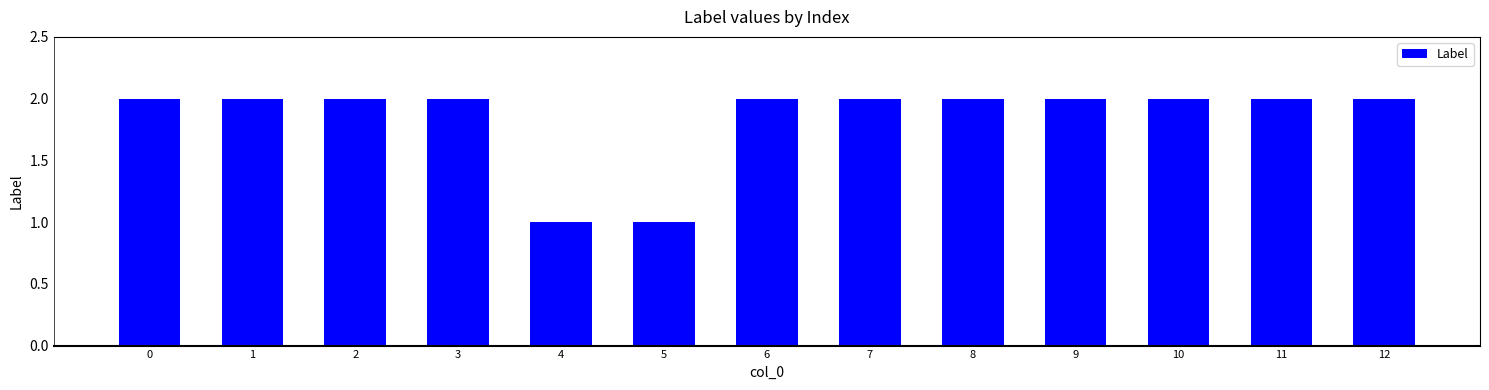

Approximately how many times larger is the value at 11 compared to 10?

1.0